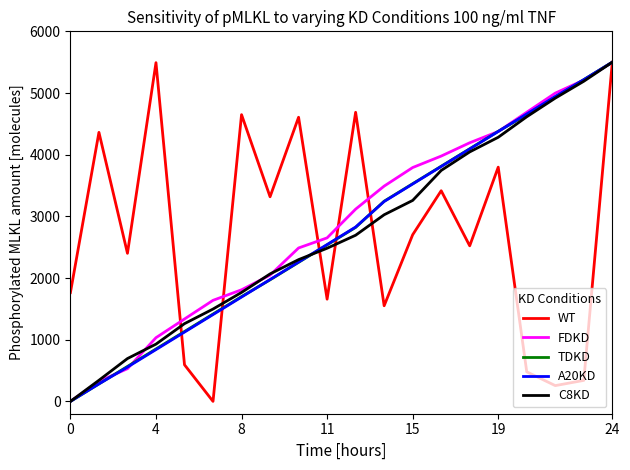

What is the maximum value for TDKD?

5500.0